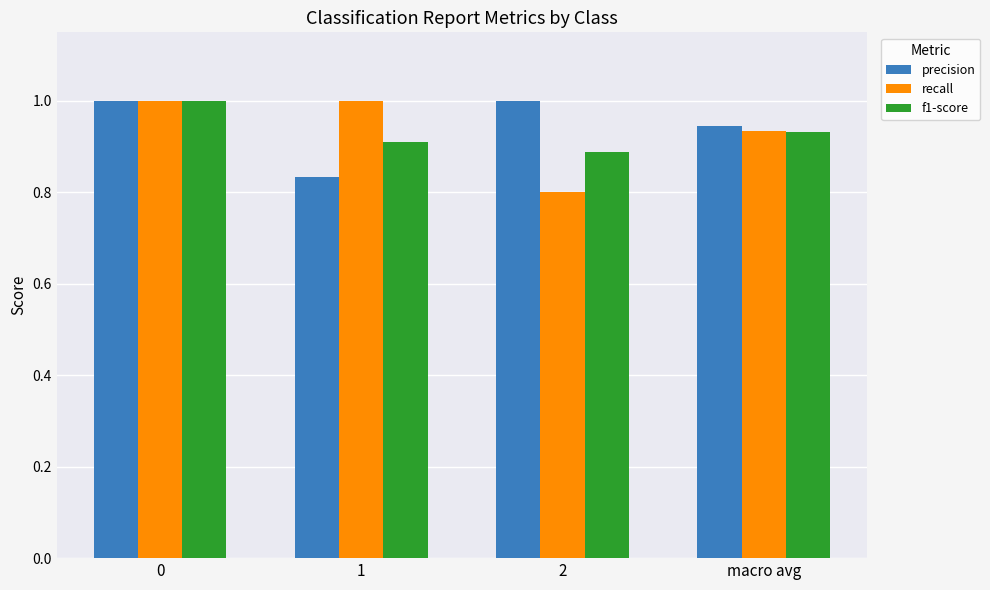

Is it true that f1-score equals 0.6 at macro avg?

False